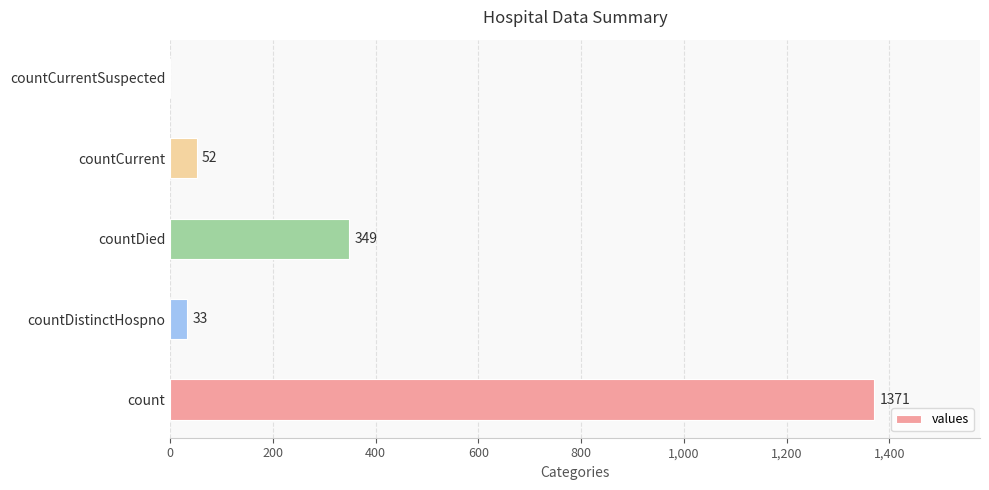

True or false: the data shows 1371 at count.

True